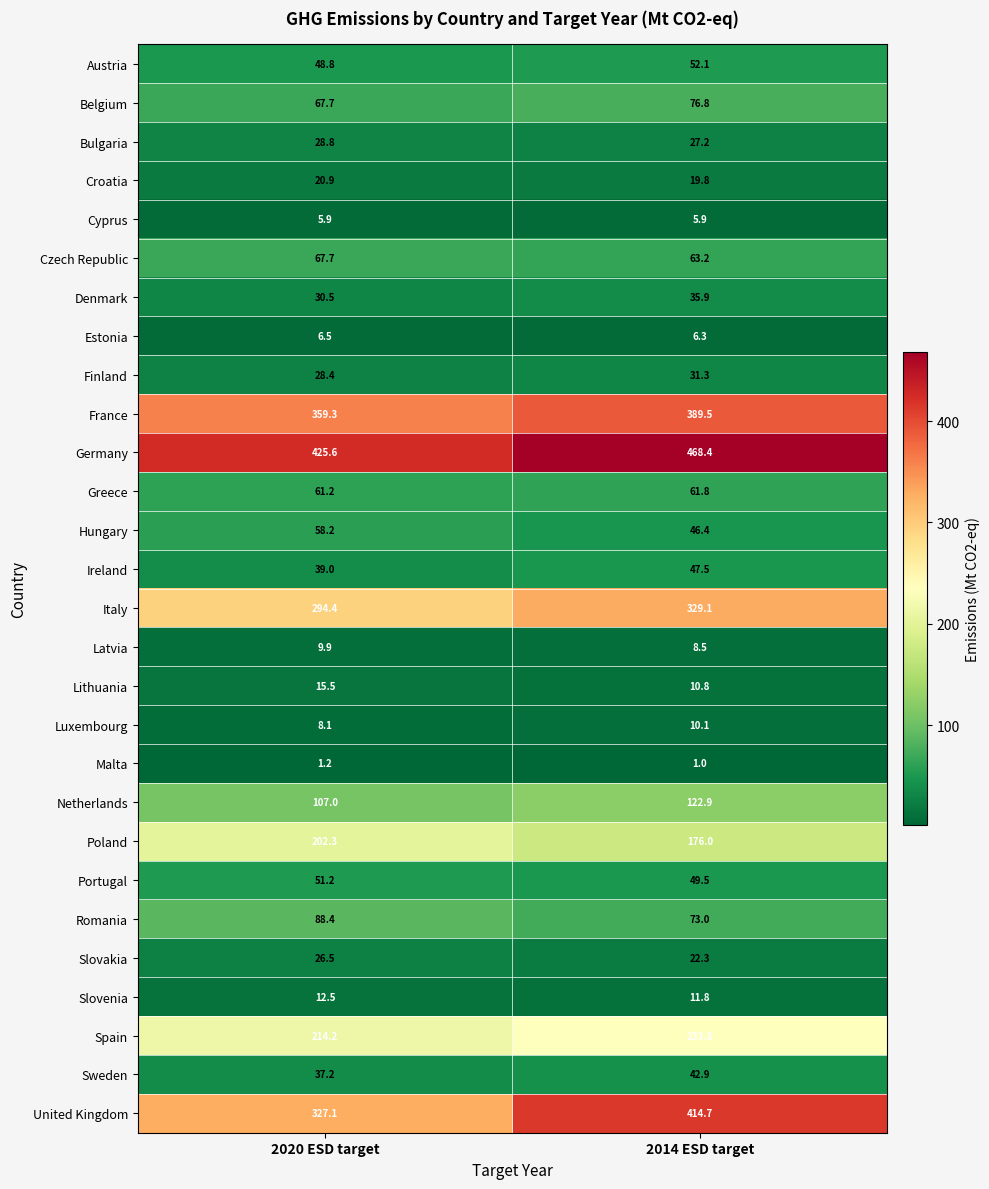

Count the number of categories in the chart.

2